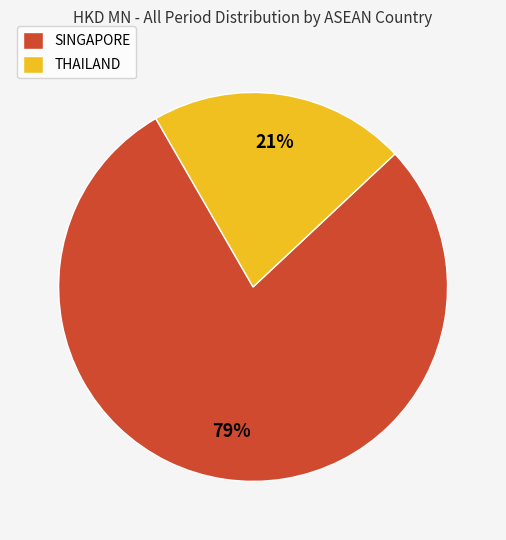

To the nearest percent, what percentage of the pie is SINGAPORE?

79%